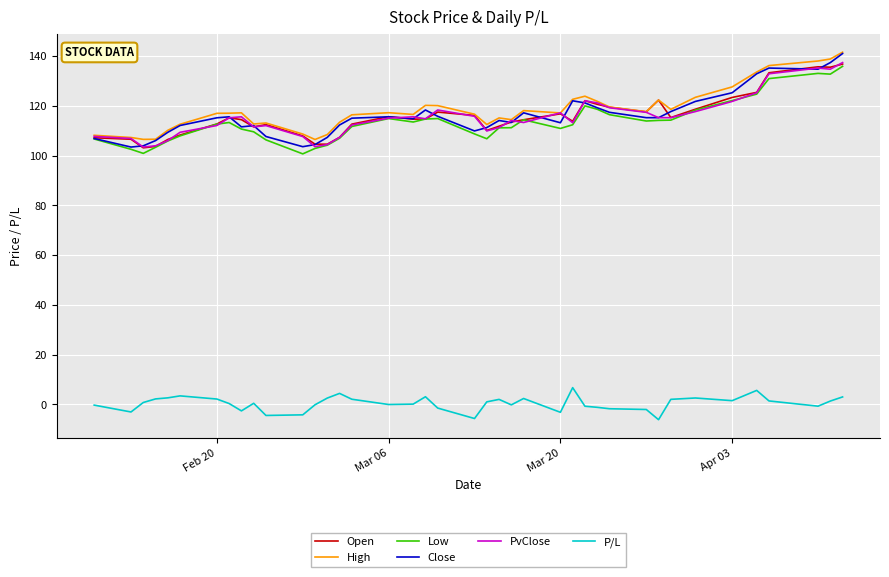

True or false: Close and P/L cross at least once.

False